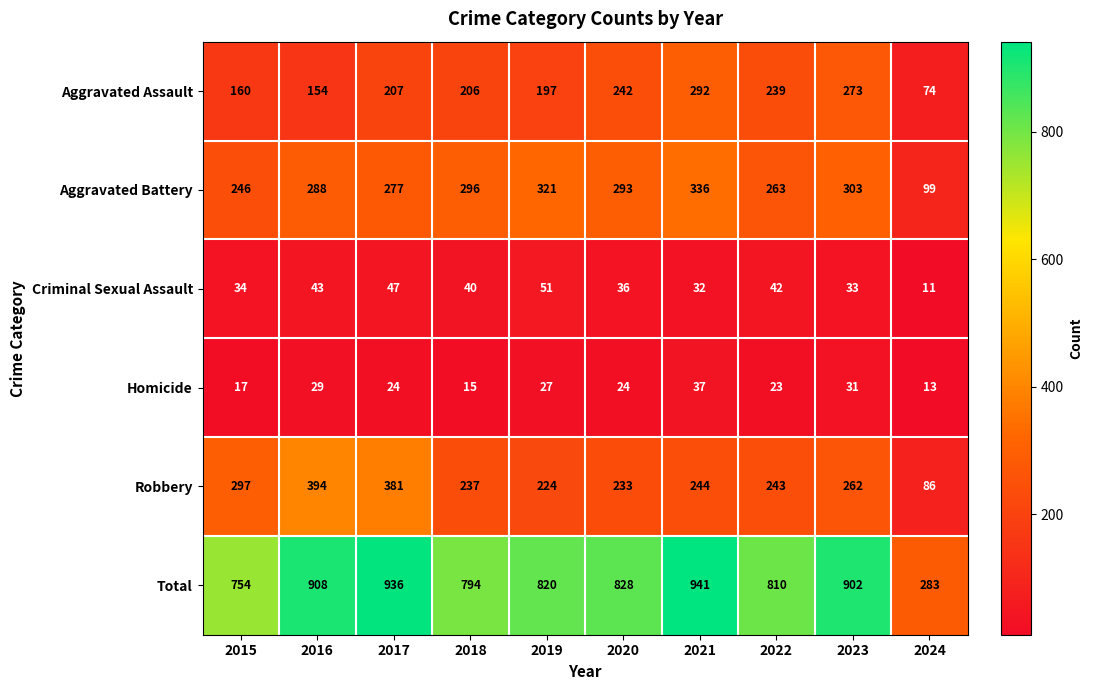

Where is Total nearest to the value 612?

2015